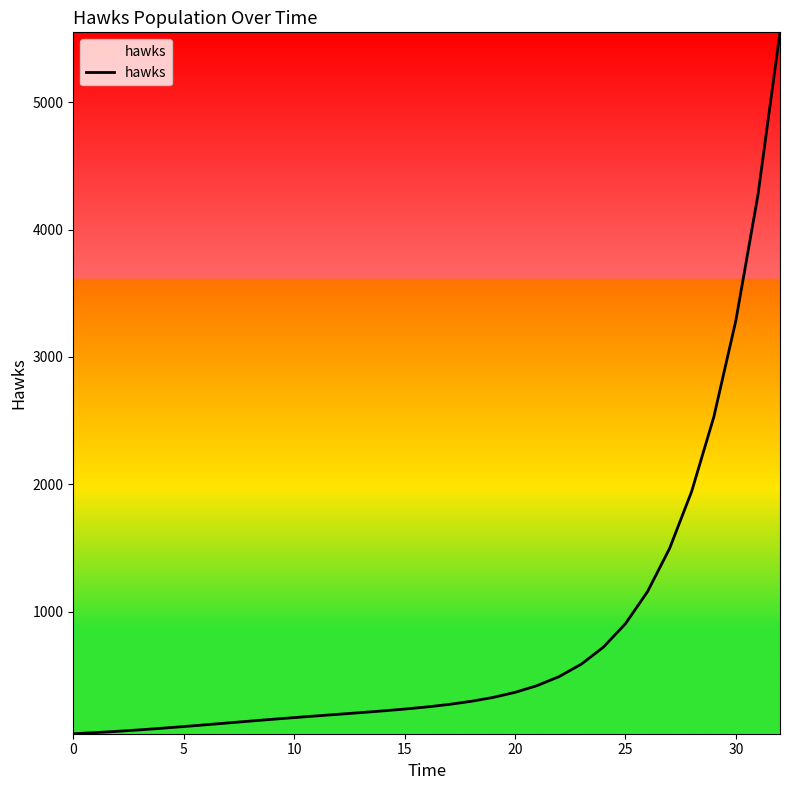

What is the maximum value shown in the chart?

5550.4